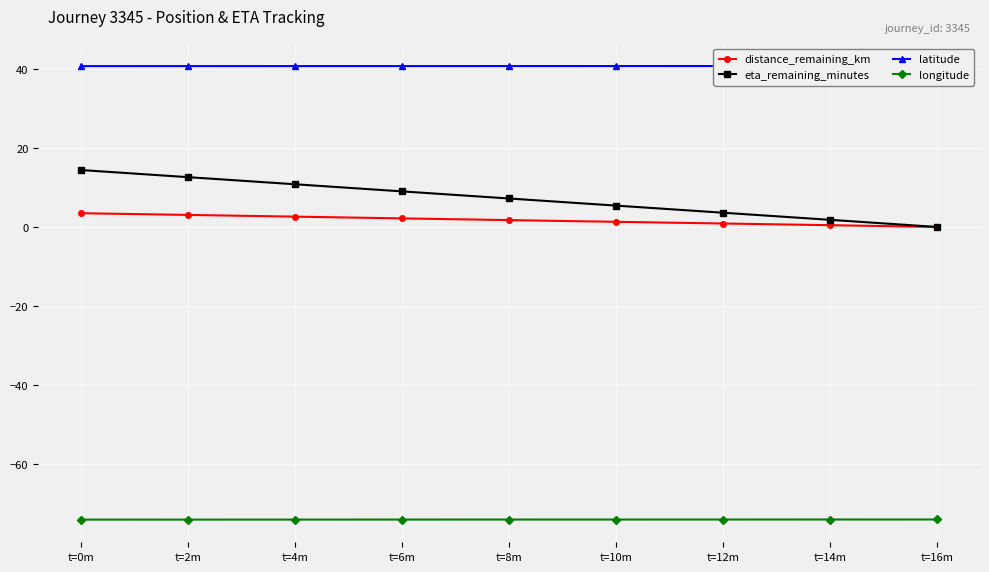

Which series has the largest total across all categories?

latitude